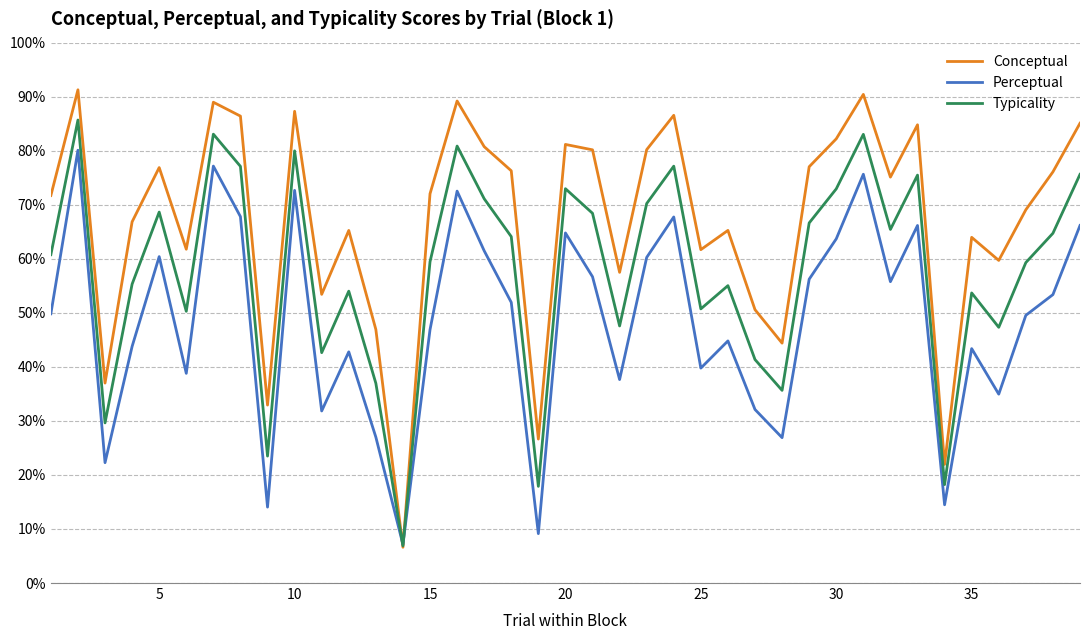

Which series has the widest spread of values?

Conceptual